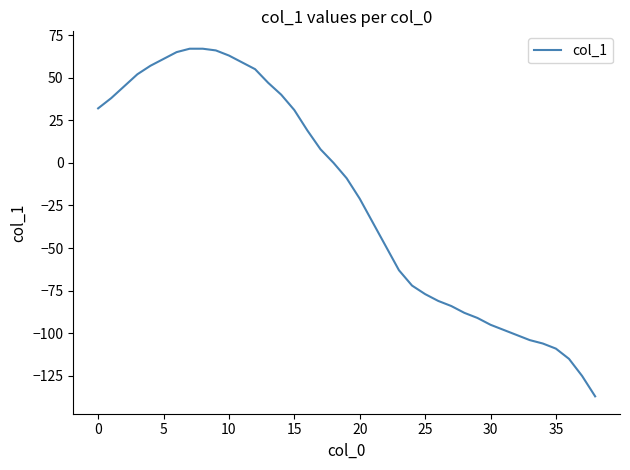

What is the difference between the maximum and minimum values?

204